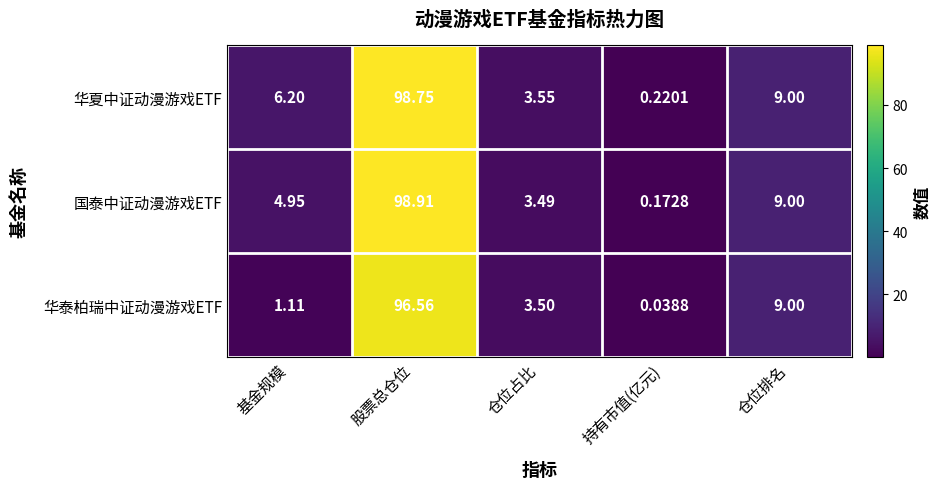

At which category does the chart reach its minimum across all series?

持有市值(亿元)